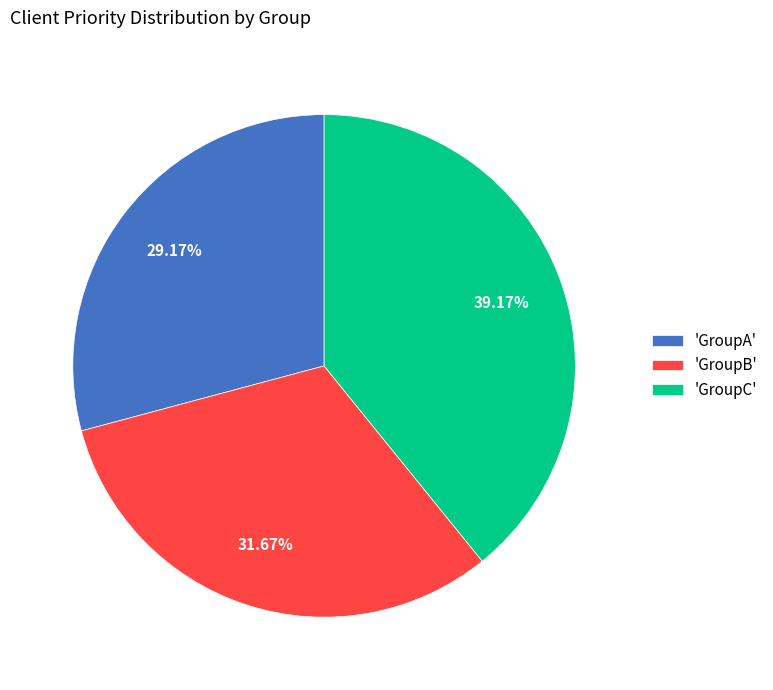

Is there a majority slice in this chart?

No